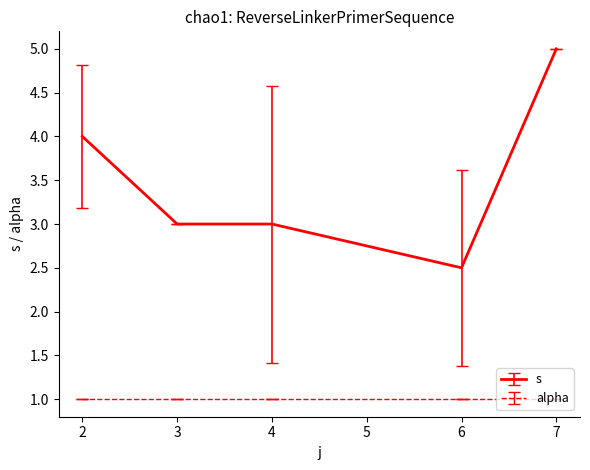

What is the minimum value shown in the chart?

1.0